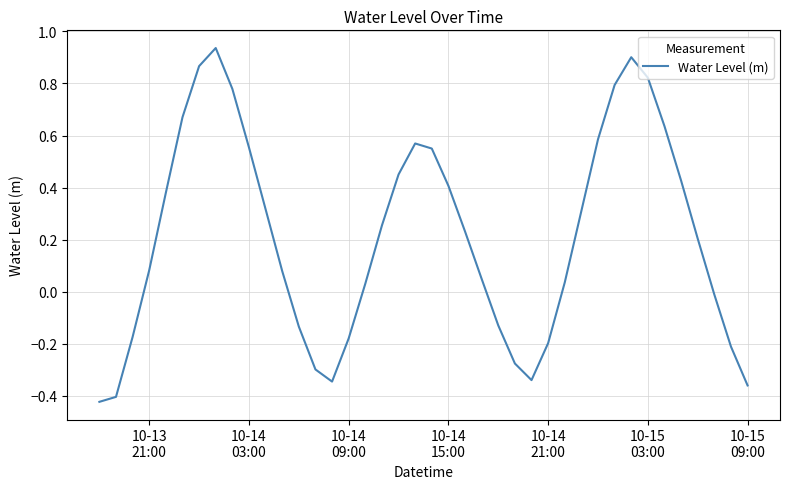

What is the difference between the maximum and minimum values?

1.4